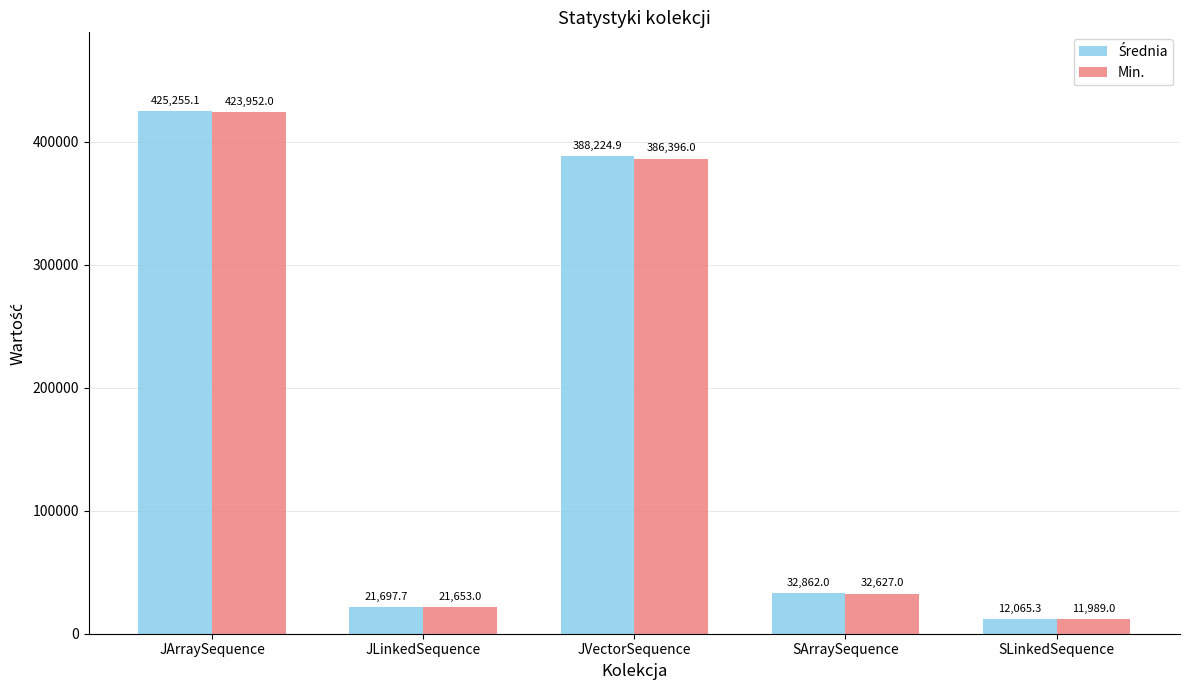

What is the smallest value displayed?

11989.0